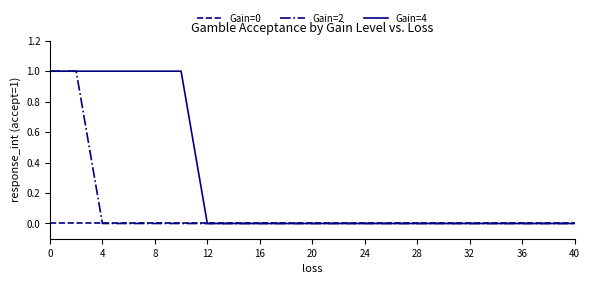

Which series has the largest total across all categories?

Gain=4